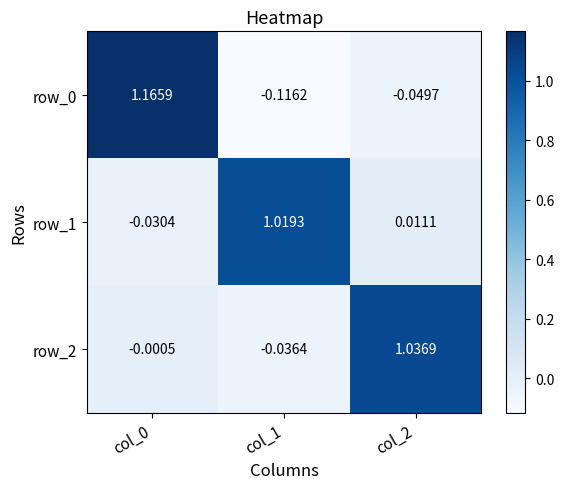

At which category does the chart reach its minimum across all series?

col_1